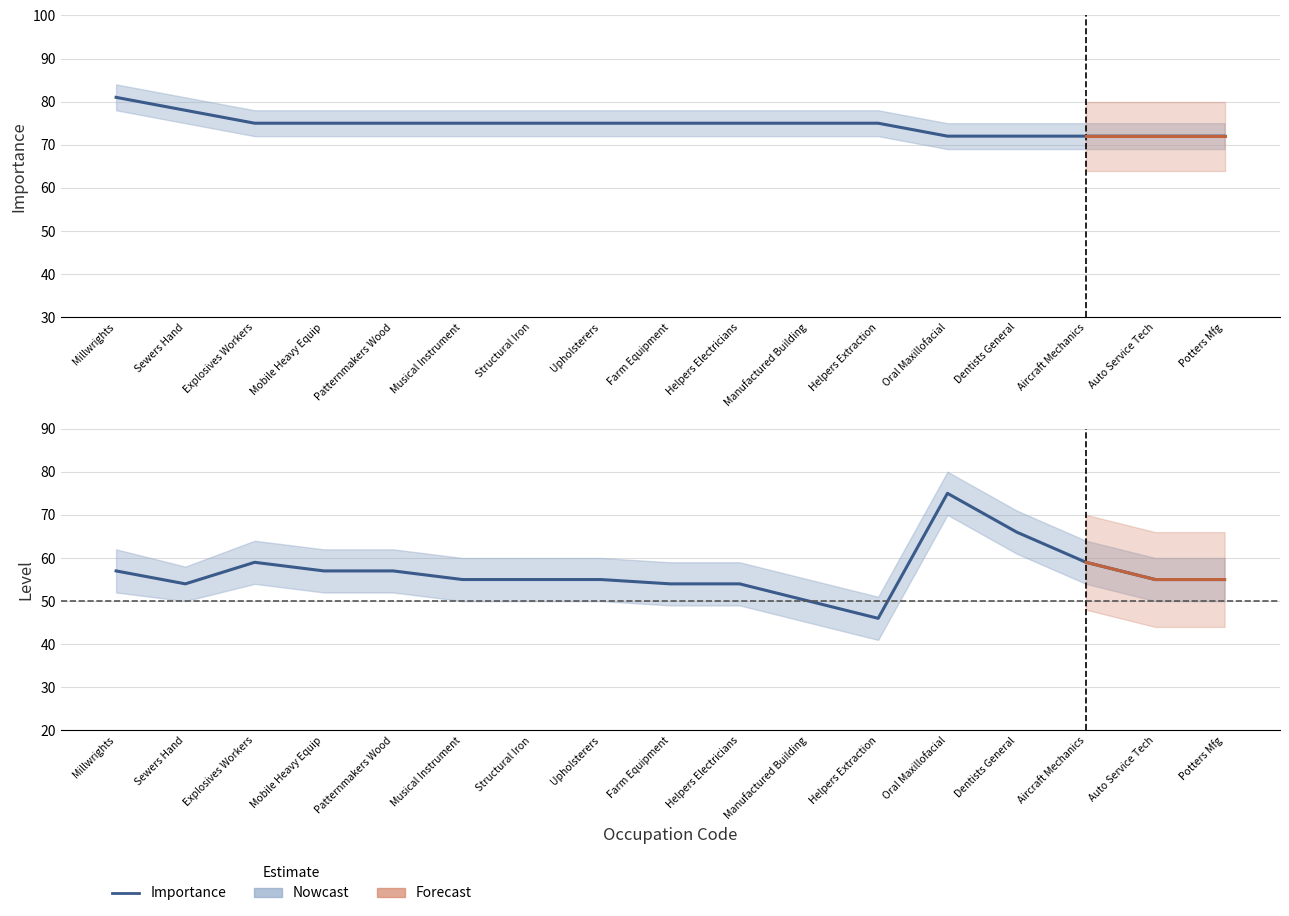

How many lines are shown in the chart?

2